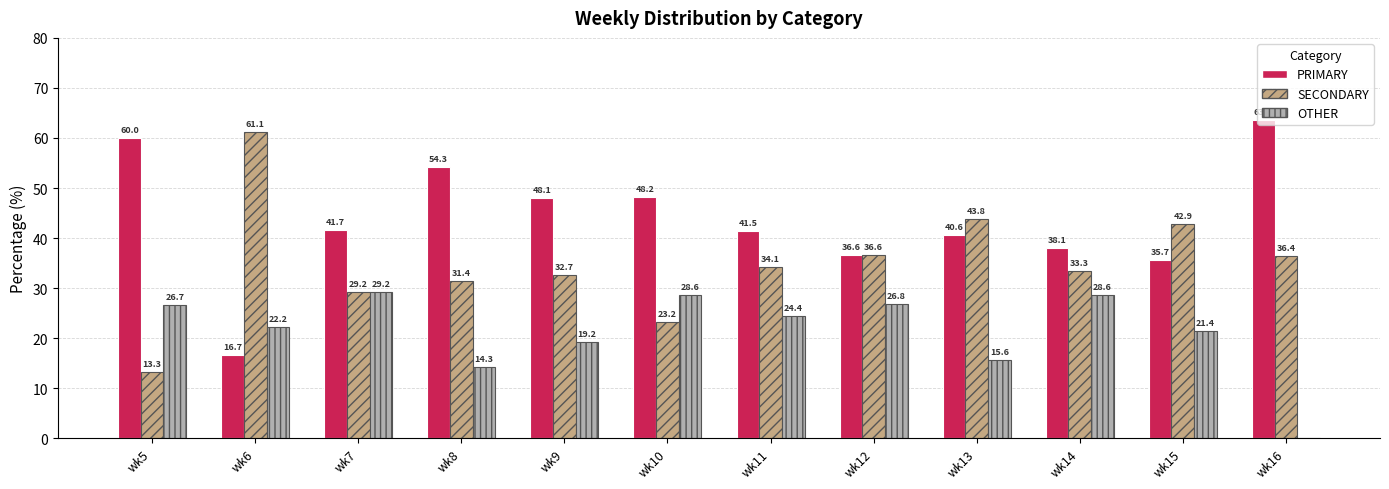

What is the sum of the SECONDARY values at wk7 and wk10?

52.4